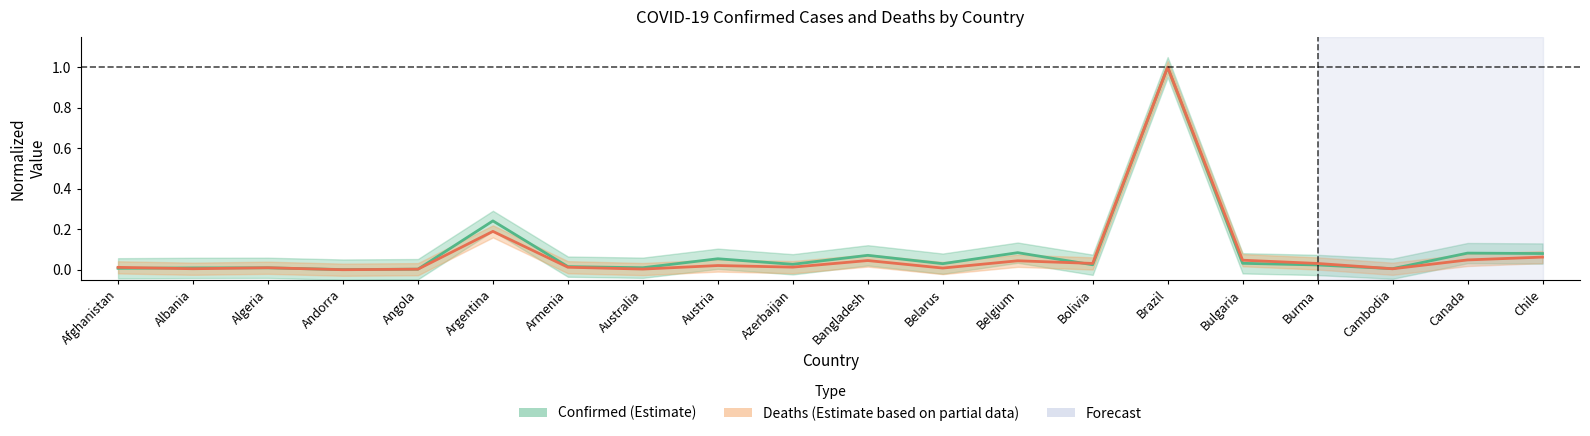

Is it true that Deaths equals 0.0 at Afghanistan?

False